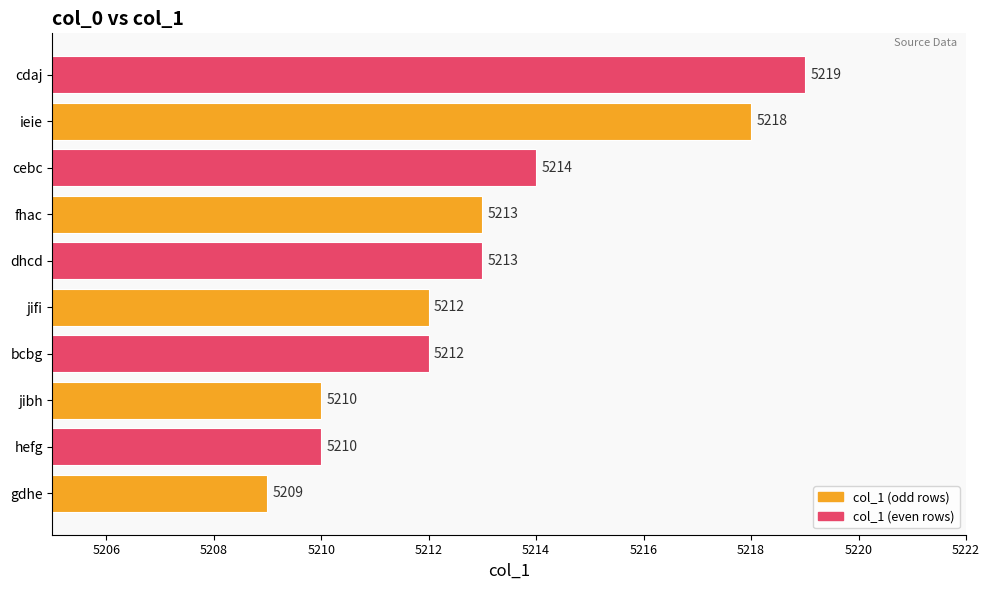

Where is the data nearest to the value 5214?

cebc